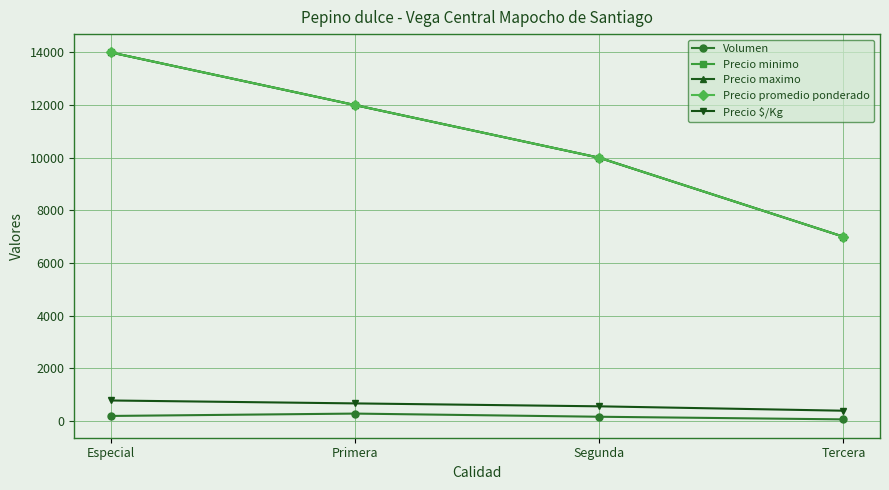

Reading left to right, what are all the values shown in this chart?

Volumen: 190	280	160	60
Precio minimo: 14000	12000	10000	7000
Precio maximo: 14000	12000	10000	7000
Precio promedio ponderado: 14000	12000	10000	7000
Precio $/Kg: 778	667	556	389